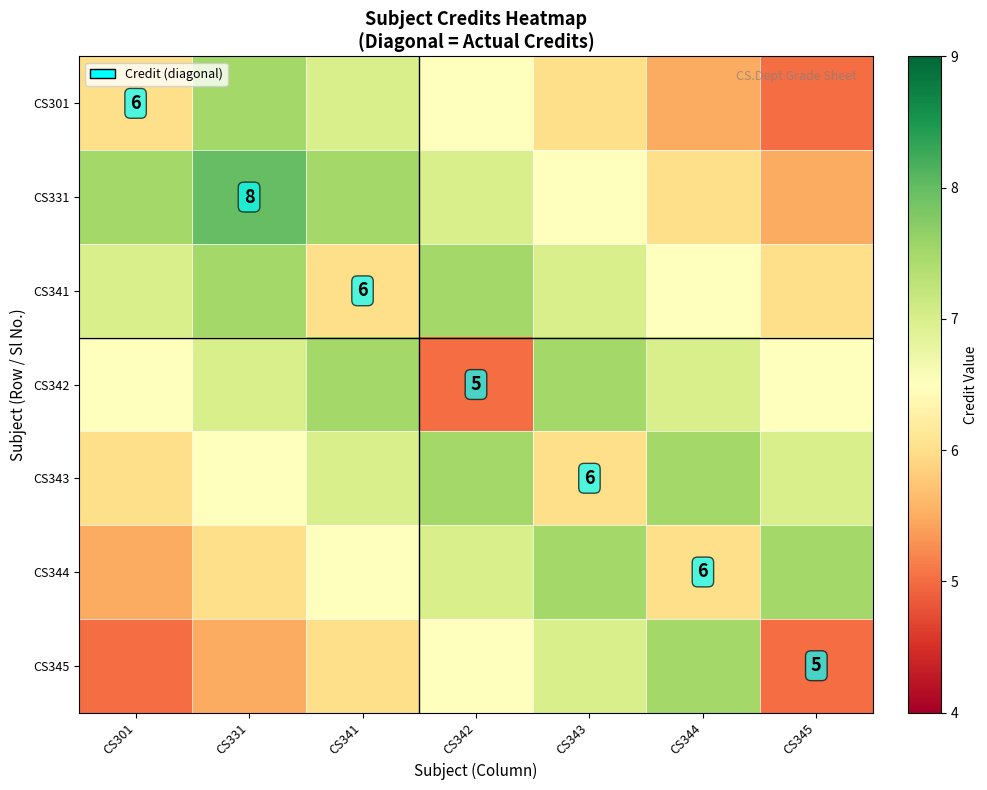

What is the difference between the highest and lowest values at CS345?

2.5